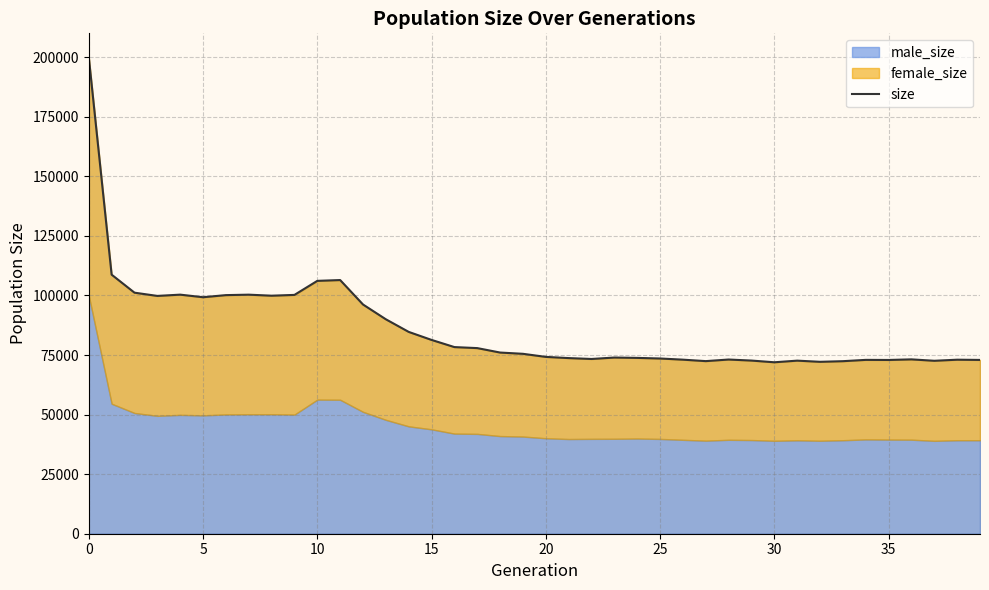

How many interior local valleys (lower than both neighbors) does the data have?

9